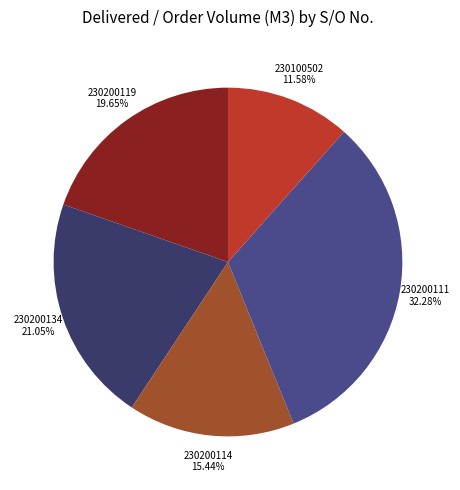

How many slices are in this pie chart?

5